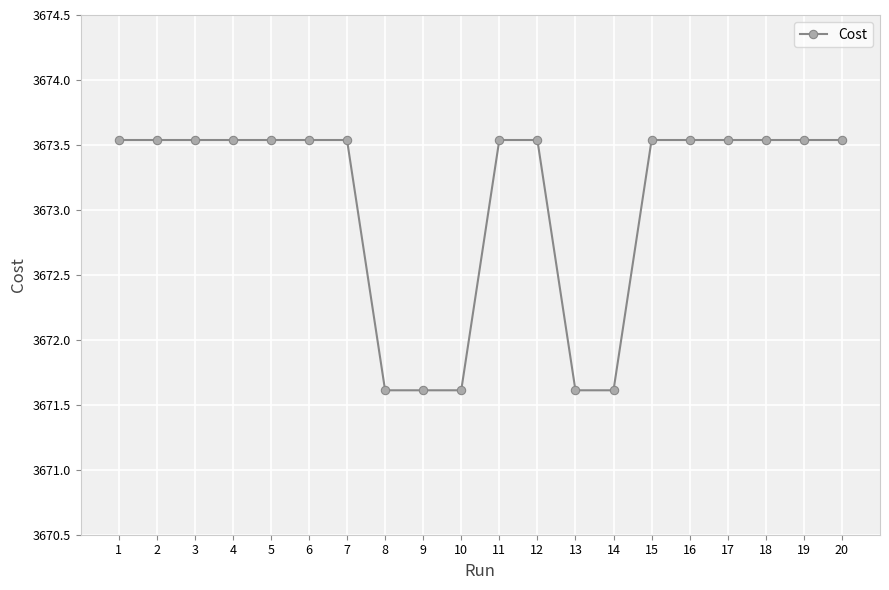

What is the ratio of the value at 6 to the value at 14?

1.0